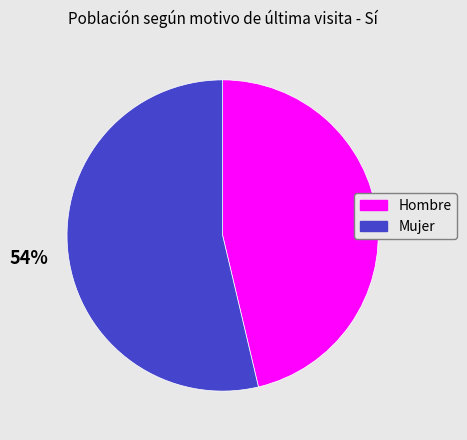

What is the majority slice?

Mujer